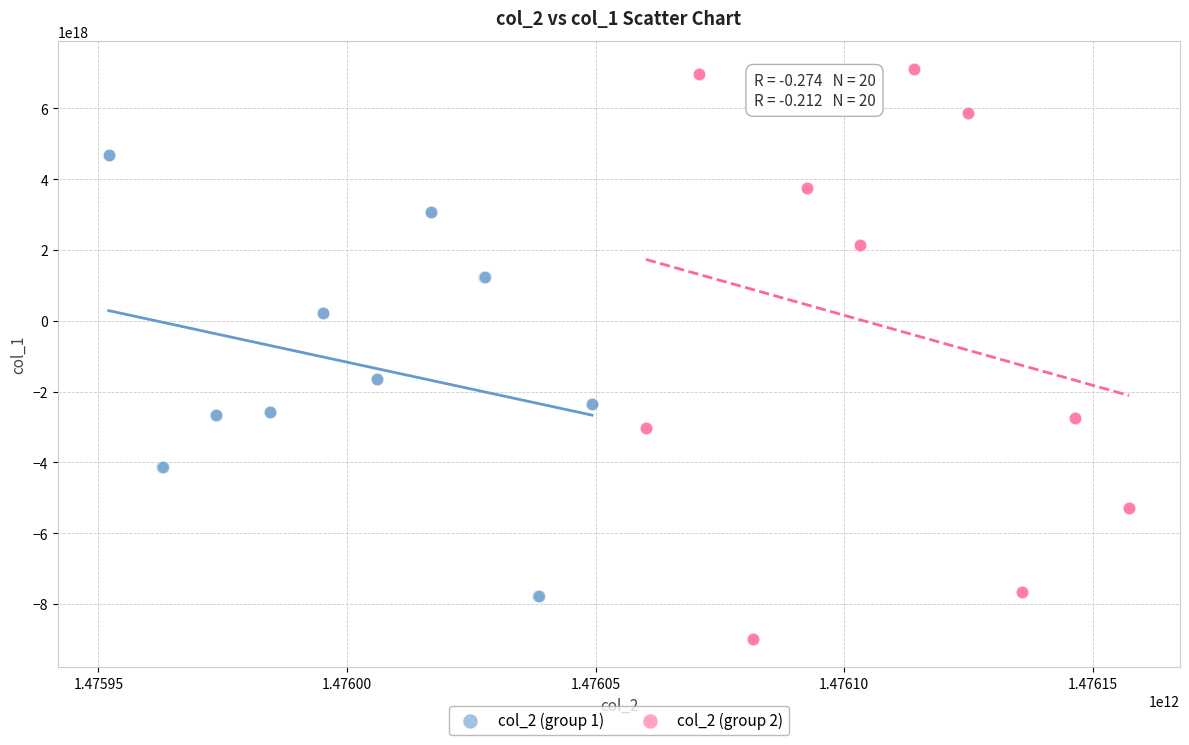

Which series contains the lowest Y value?

col_2 (group 2)